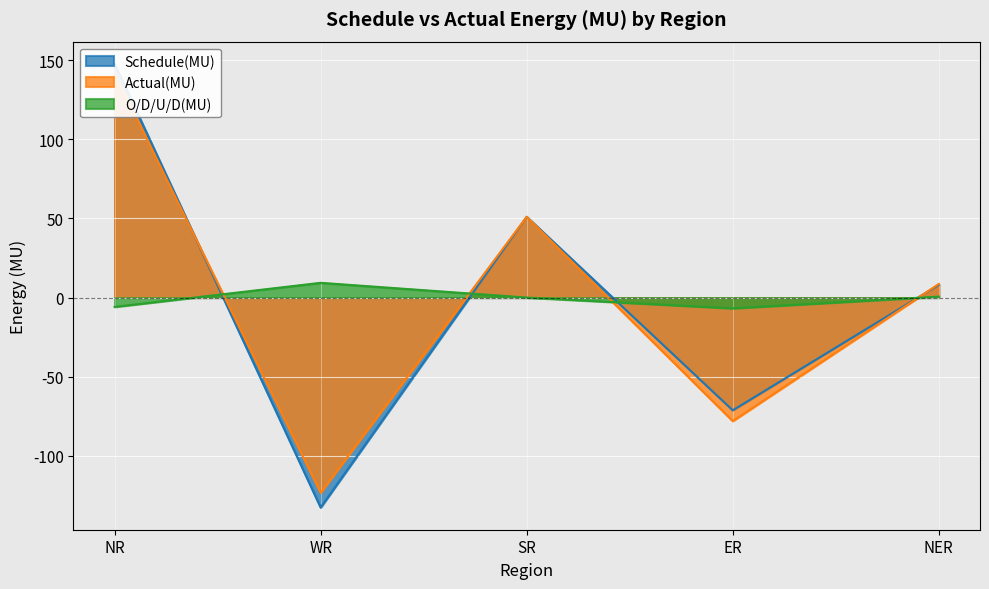

Which series changed the most between NR and SR?

Schedule(MU)